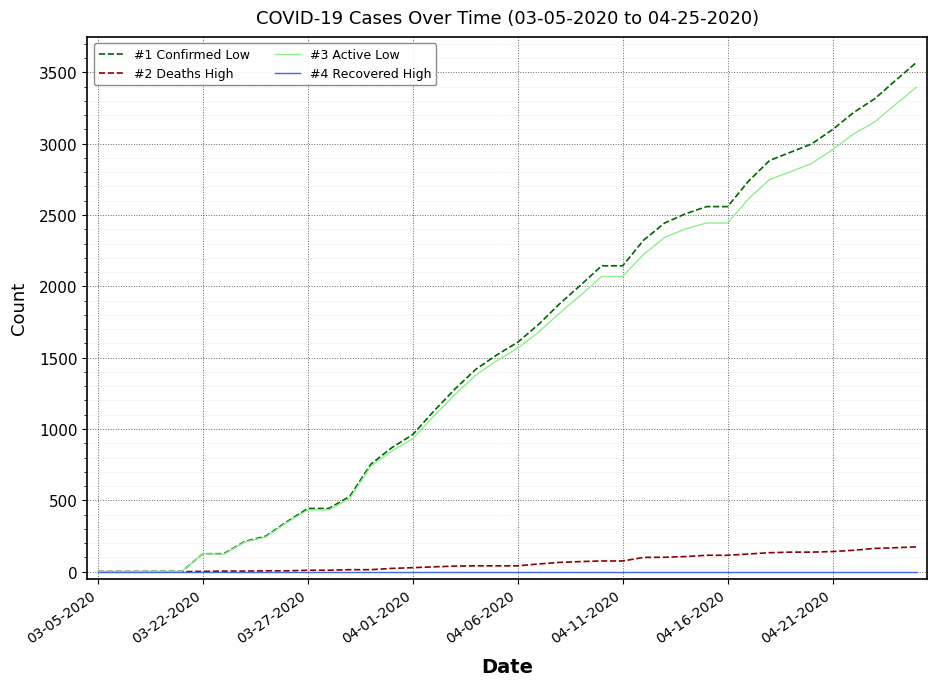

Which series has the widest spread of values?

#1 Confirmed Low